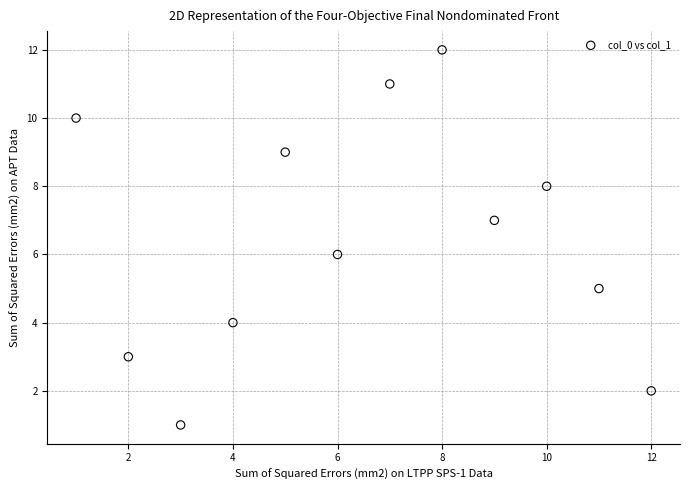

What is the range of X values (max minus min)?

11